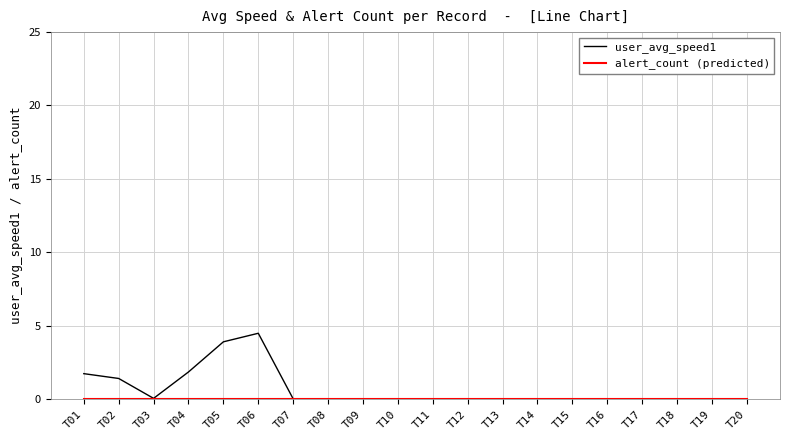

The value of user_avg_speed1 at T04 is 0.8. True or false?

False